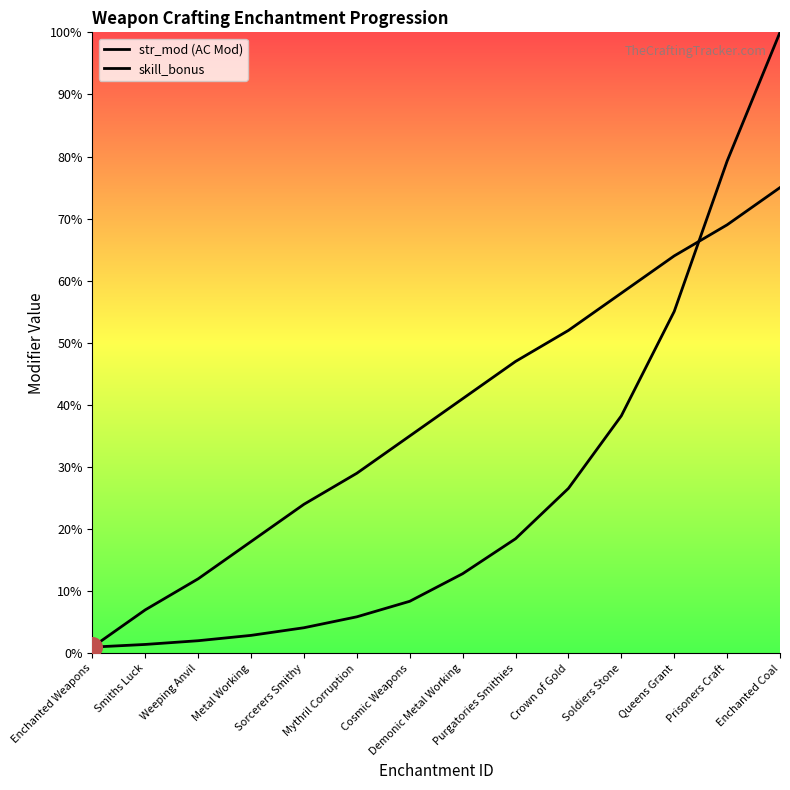

At which category is the sum across all series the highest?

Enchanted Coal